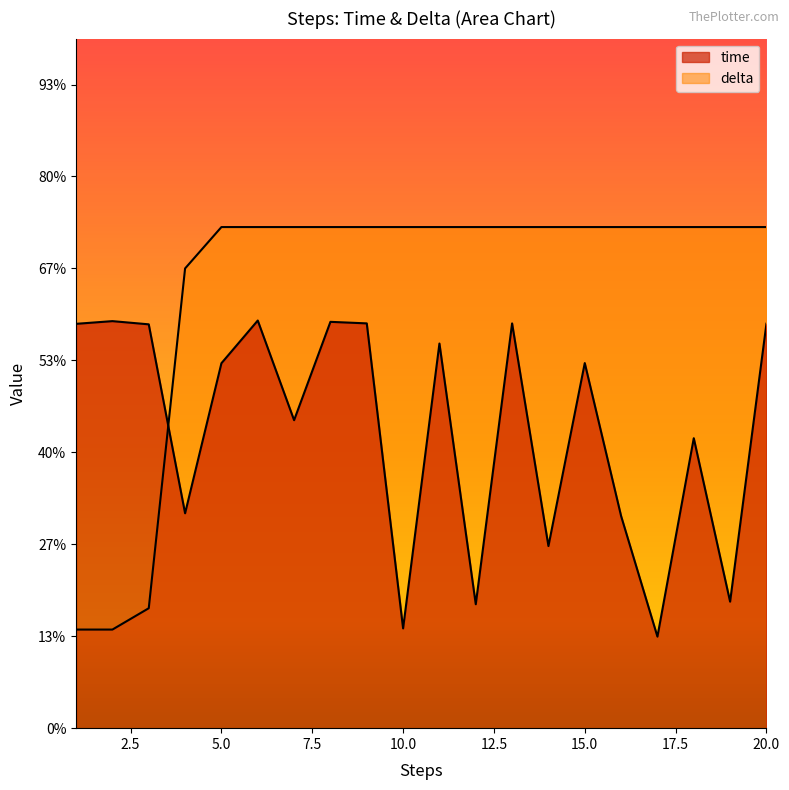

What is the sum of the delta values at 1 and 16?

1.3